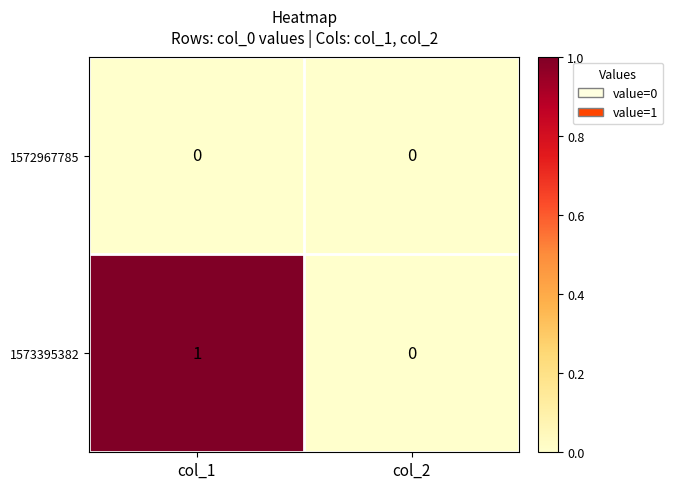

What is the maximum value shown in the chart?

1